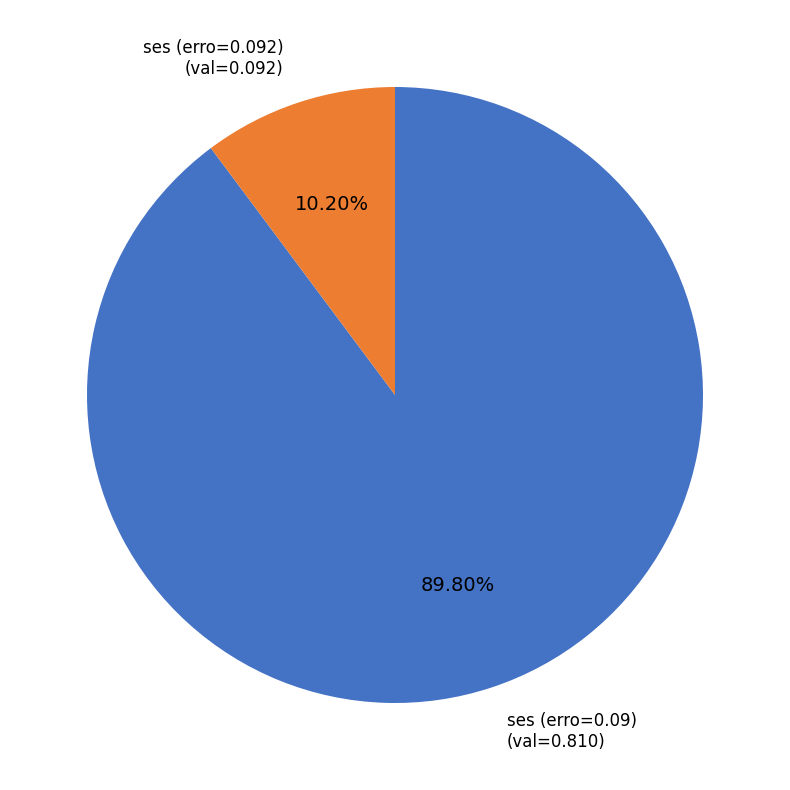

Is there a majority slice in this chart?

Yes